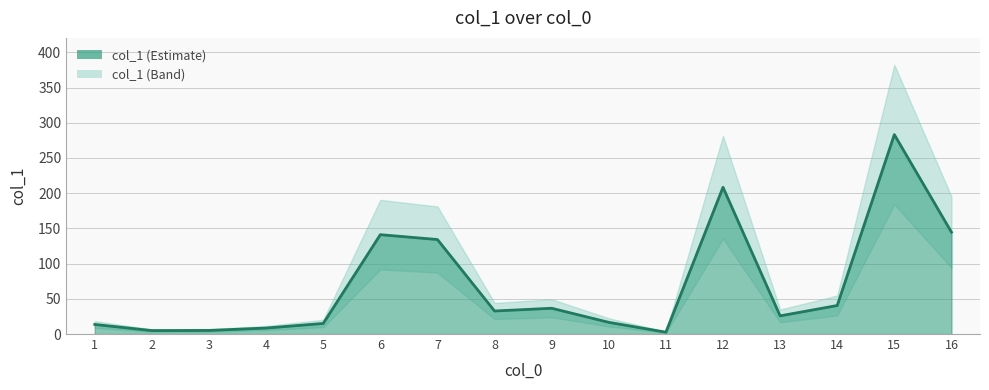

How many data points does each series have?

16